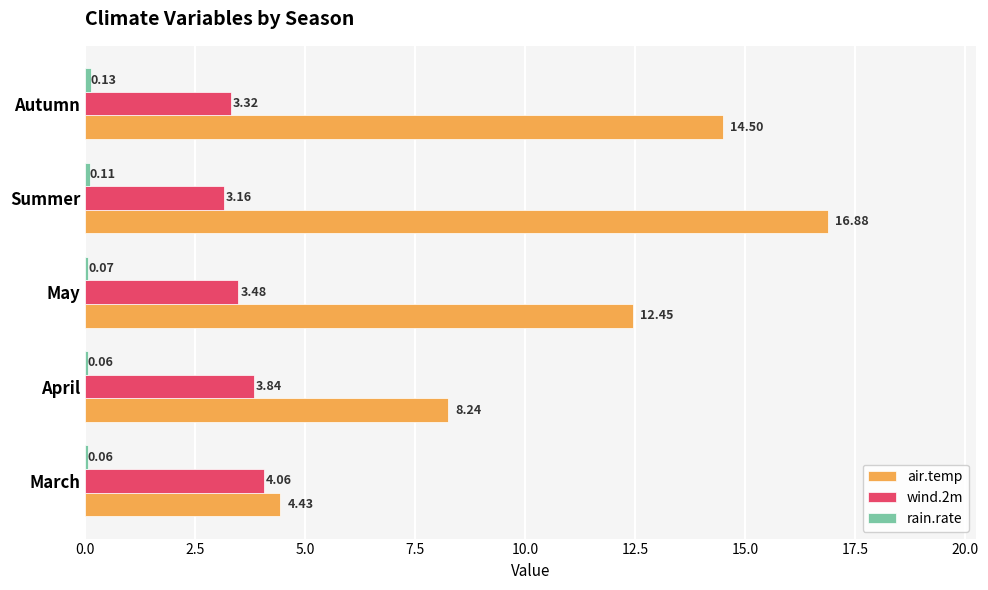

What is the total value across all series at April?

12.1